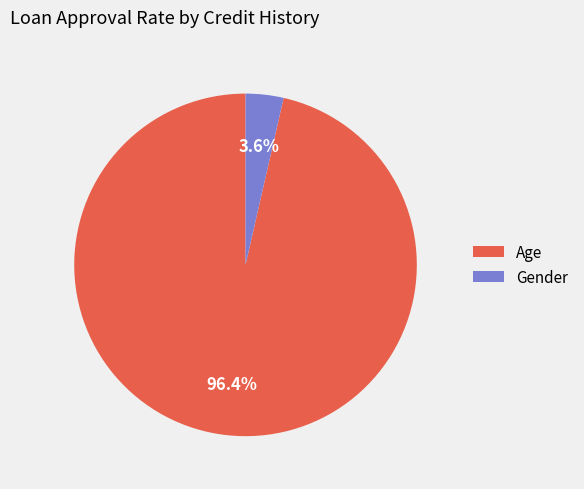

To the nearest percent, what portion does Gender represent?

4%